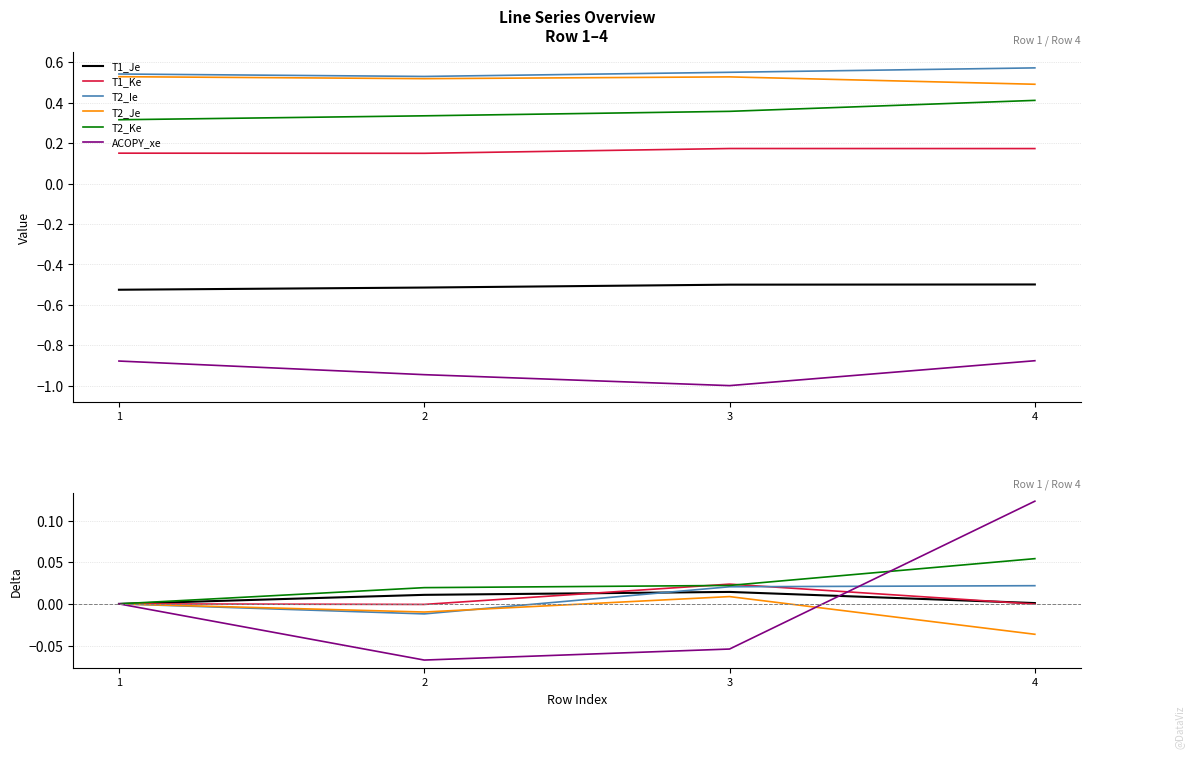

At which label is T2_Ke closest to 0?

1